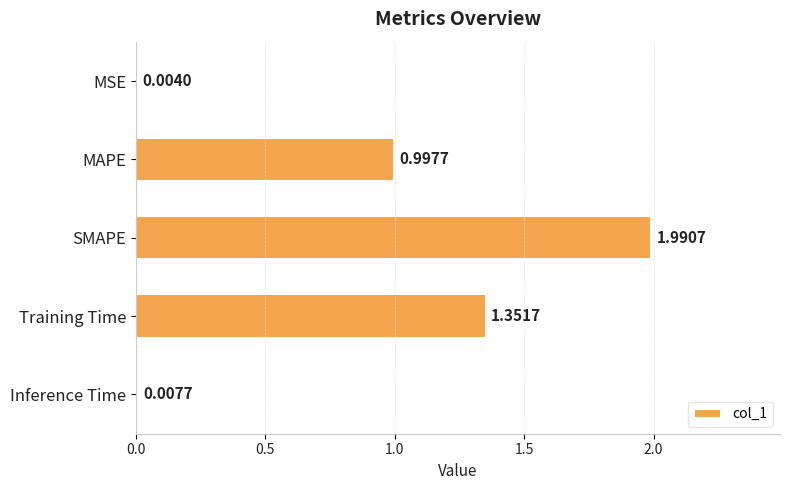

What is the sum of all values?

4.4